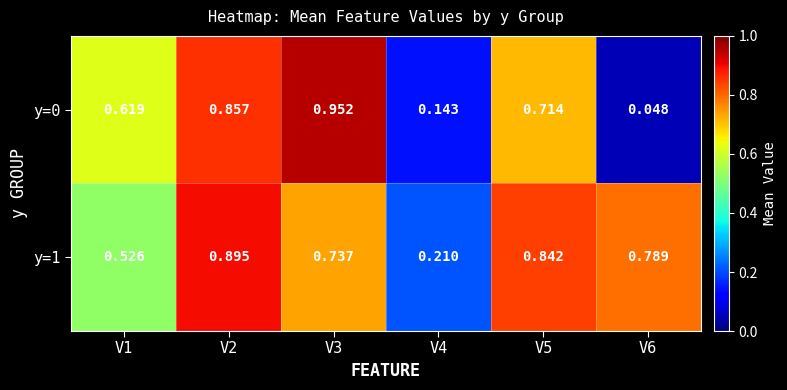

Is the value of y=1 at V1 greater than the value of y=0 at V2?

No